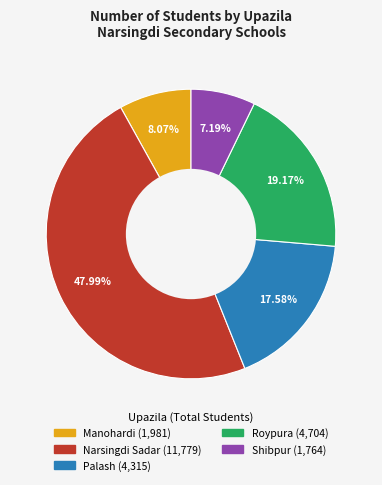

Approximately how many times larger is the value at Shibpur compared to Manohardi?

0.9